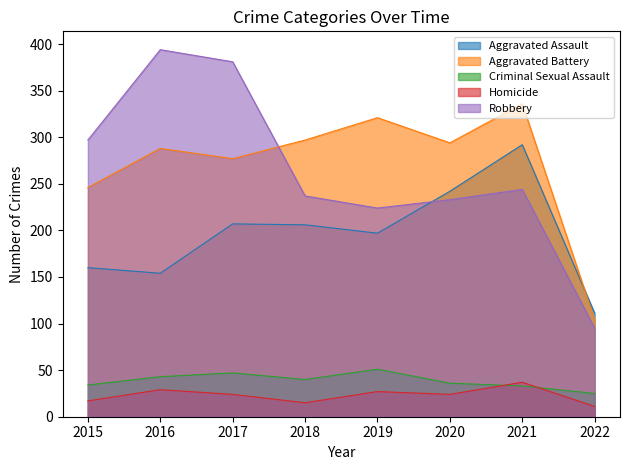

Is the value of Homicide at 2019 greater than the value of Robbery at 2015?

No